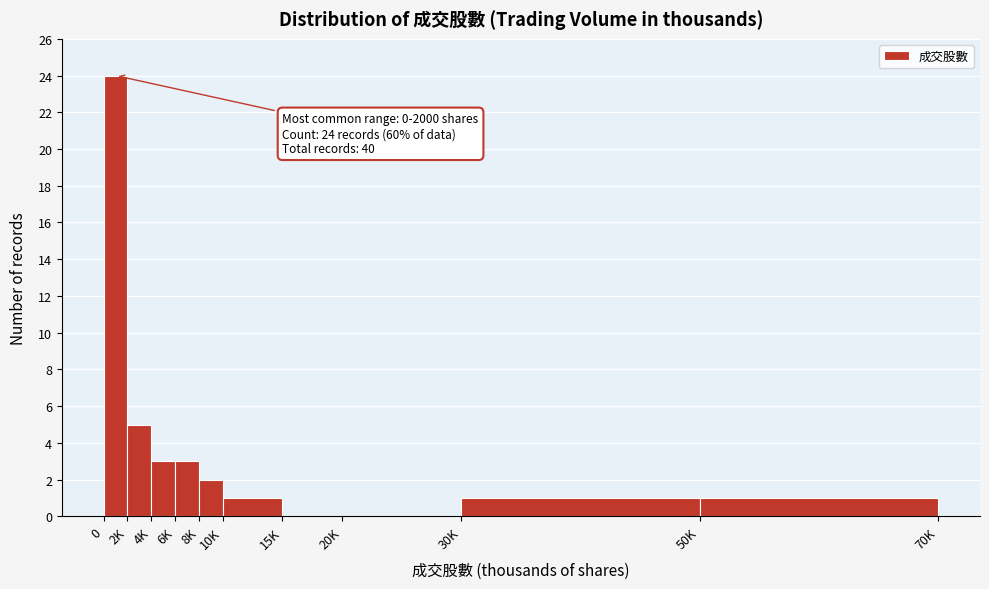

Reading left to right, transcribe all the data shown in this chart.

0=24	2K=5	4K=3	6K=3	8K=2	10K=1	15K=0	20K=0	30K=1	50K=1